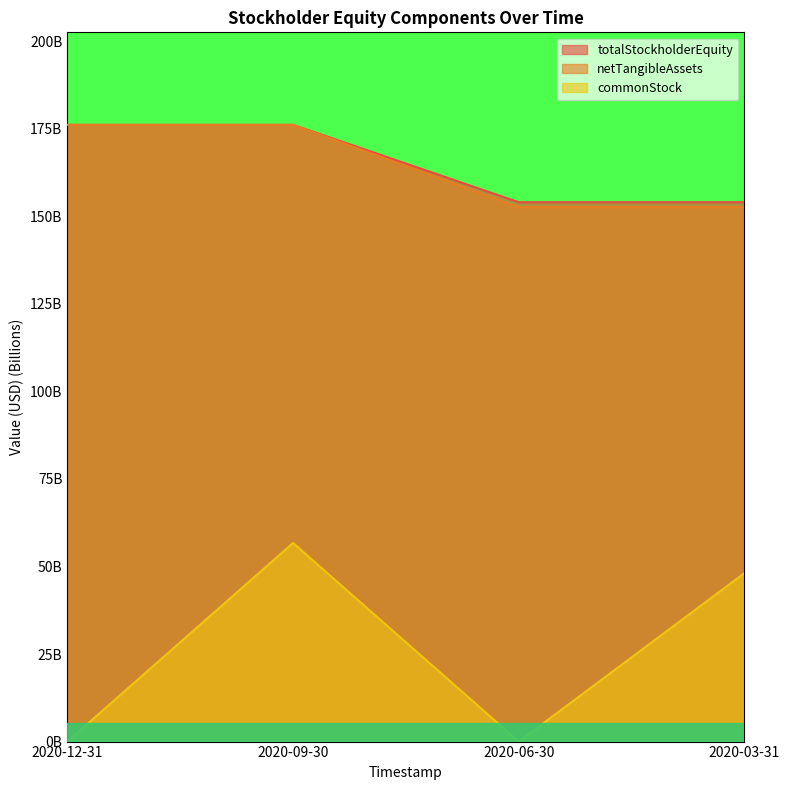

What is the value of the netTangibleAssets point at the 4th from the left?

152.6